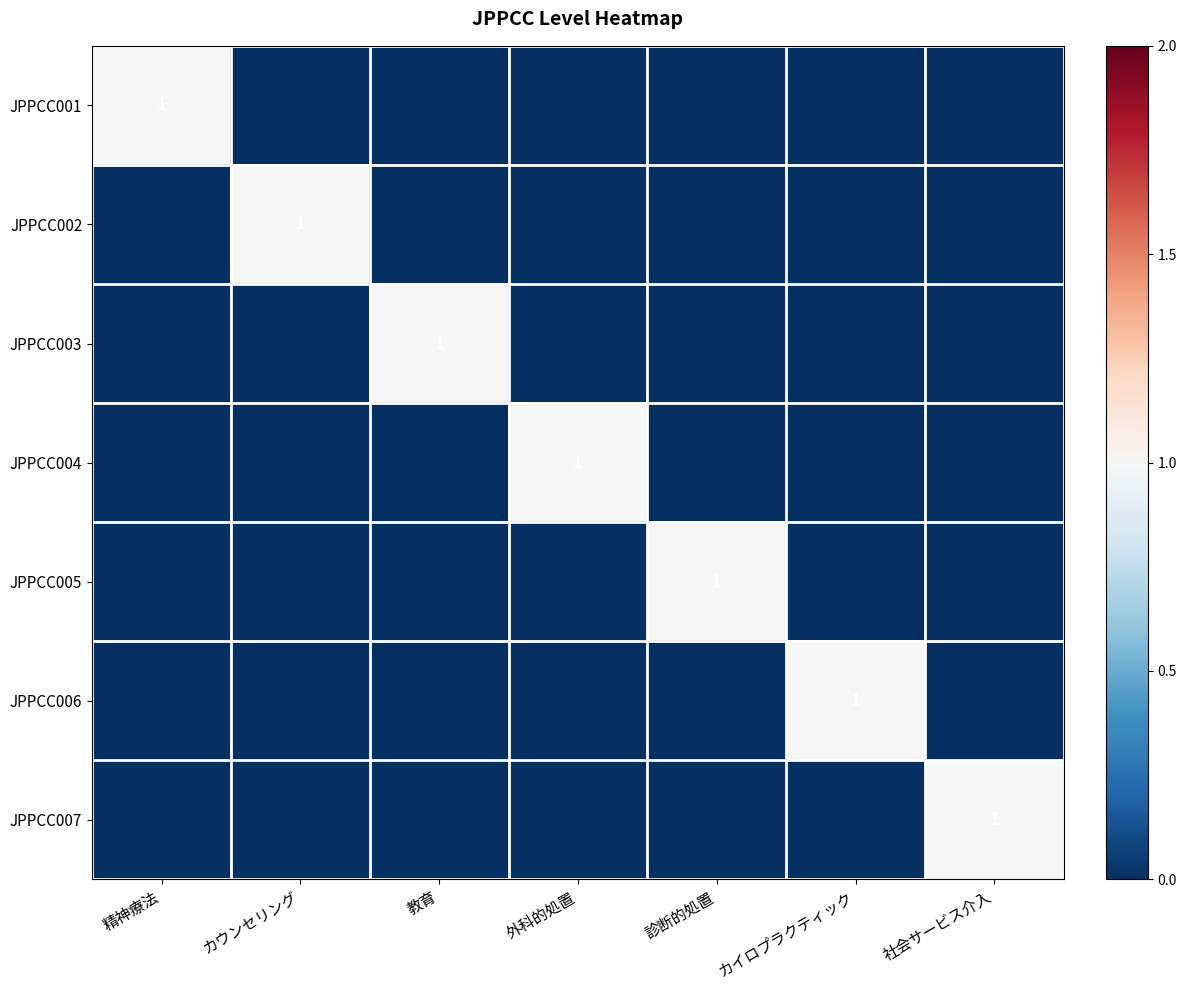

What is the difference between the highest and lowest values at カウンセリング?

1